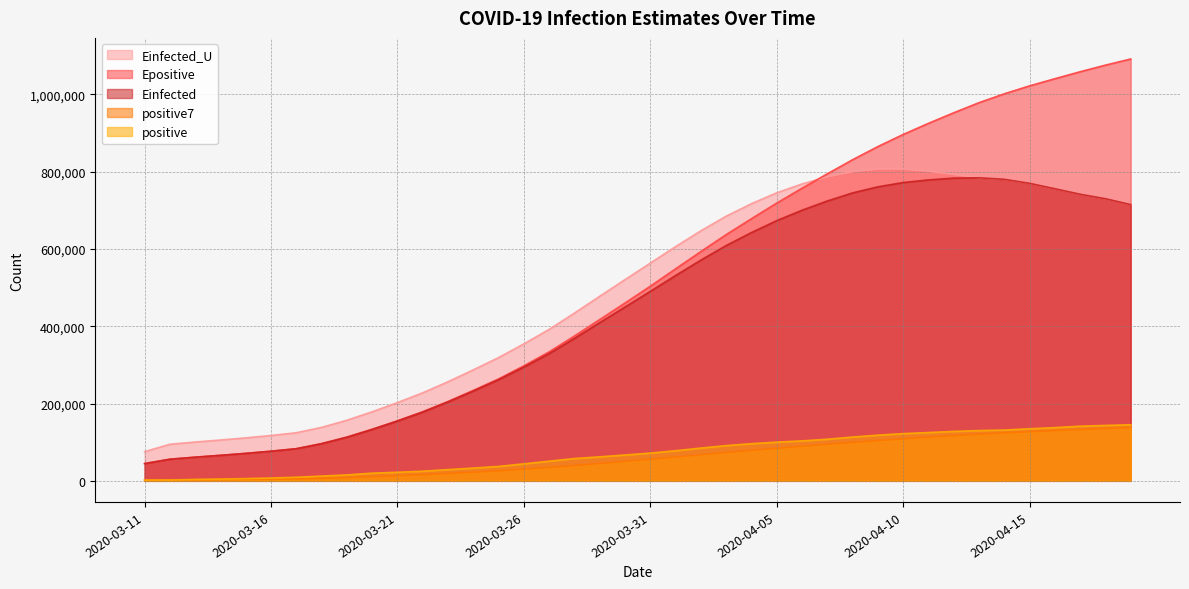

At which label does positive first exceed 71808?

2020-04-01